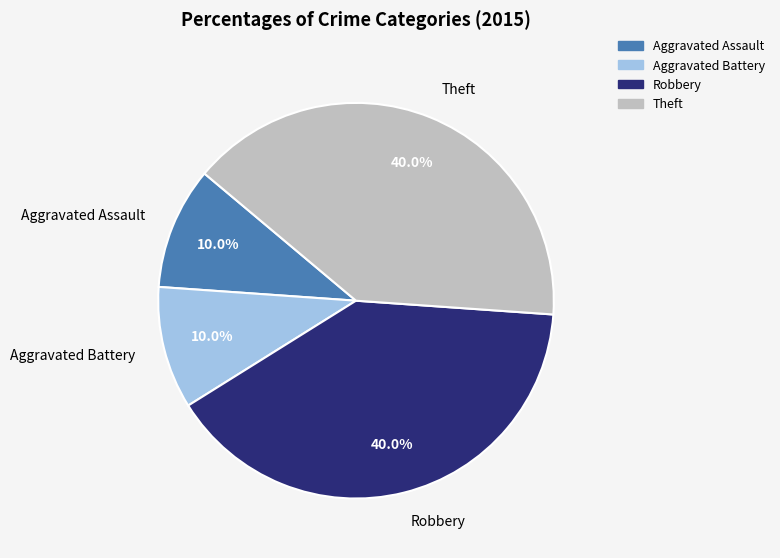

How many segments does this pie chart have?

4